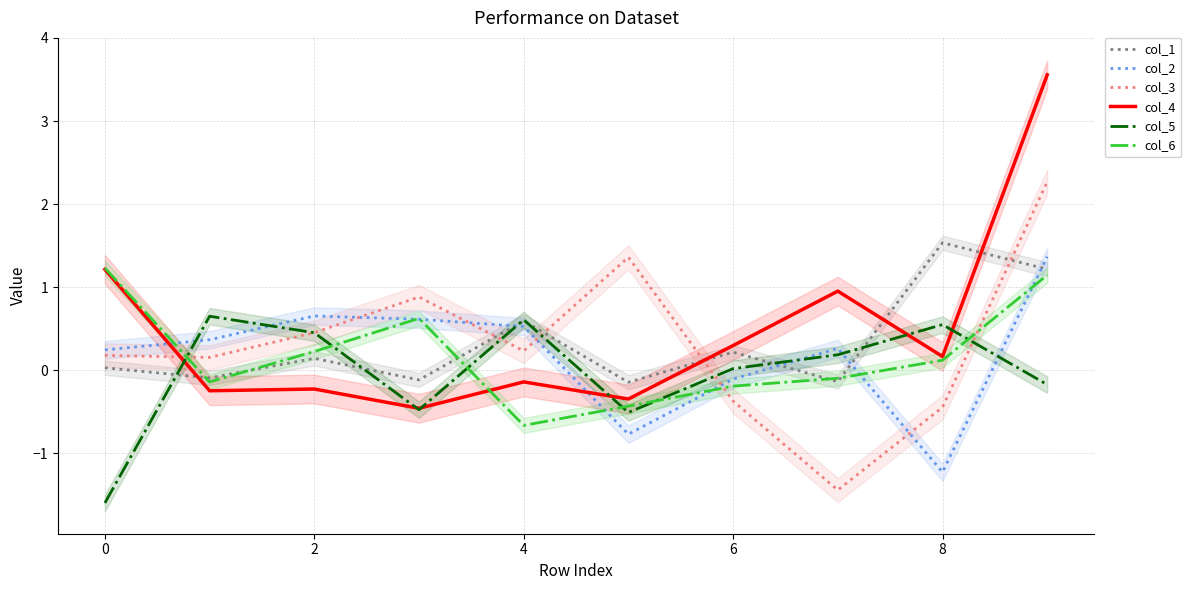

The value of col_5 at 4 is 0.6. True or false?

True